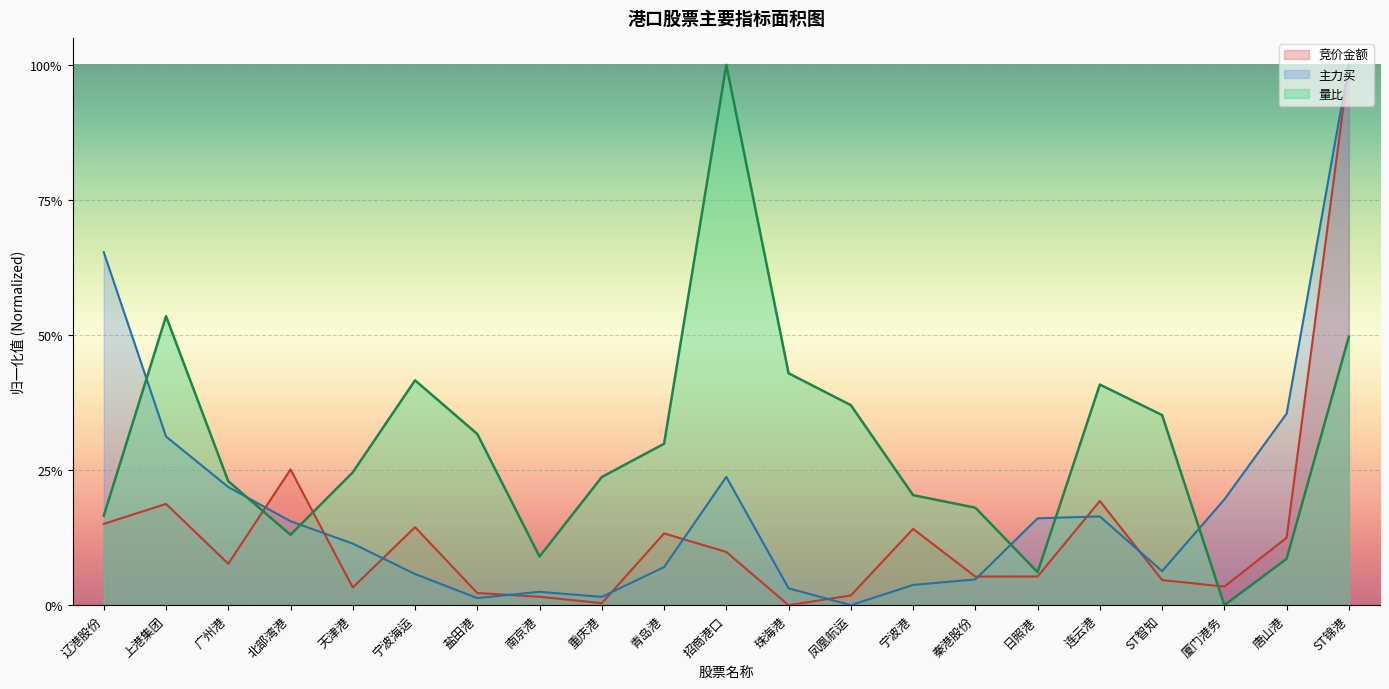

Reading left to right, extract all data points from this chart.

竞价金额: 0.2	0.2	0.1	0.3	0.0	0.1	0.0	0.0	0.0	0.1	0.1	0.0	0.0	0.1	0.1	0.1	0.2	0.0	0.0	0.1	1.0
主力买: 0.7	0.3	0.2	0.2	0.1	0.1	0.0	0.0	0.0	0.1	0.2	0.0	0.0	0.0	0.0	0.2	0.2	0.1	0.2	0.4	1.0
量比: 0.2	0.5	0.2	0.1	0.2	0.4	0.3	0.1	0.2	0.3	1.0	0.4	0.4	0.2	0.2	0.1	0.4	0.4	0.0	0.1	0.5